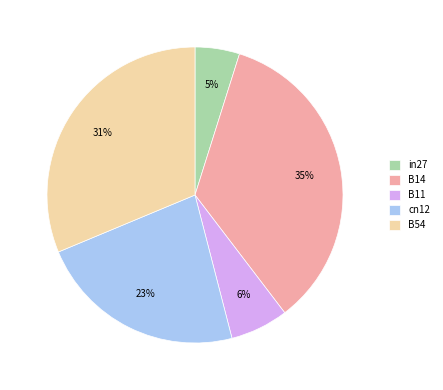

Count the number of slices in the pie.

5